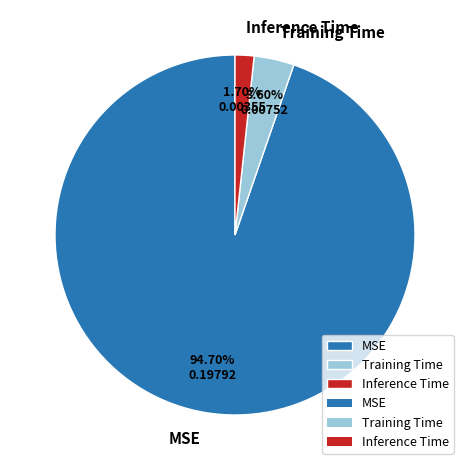

To the nearest percent, what is the average slice percentage?

33%